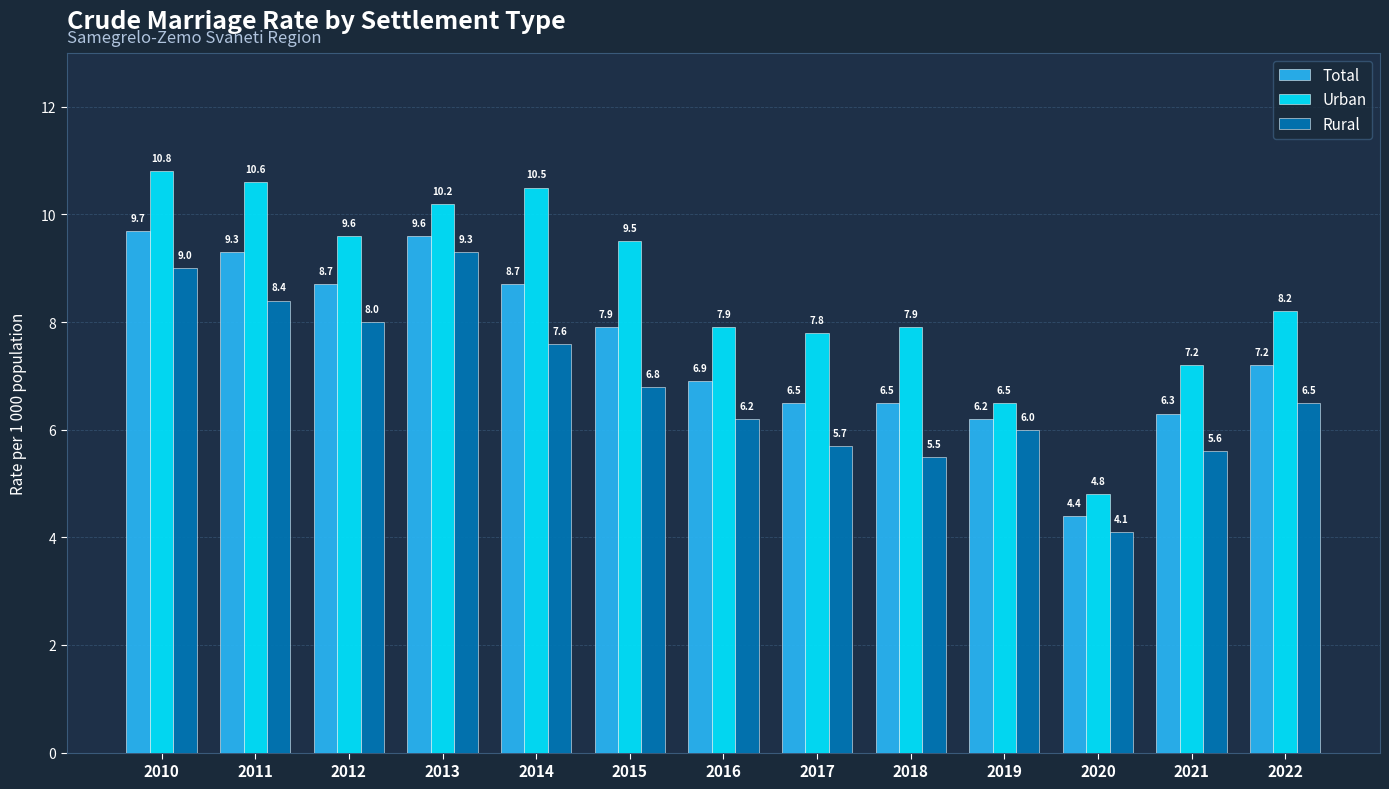

List the series in order of their peak value, highest first.

Urban, Total, Rural